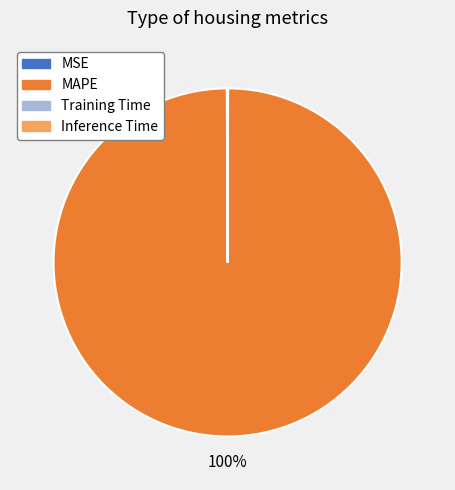

What is the majority slice?

MAPE